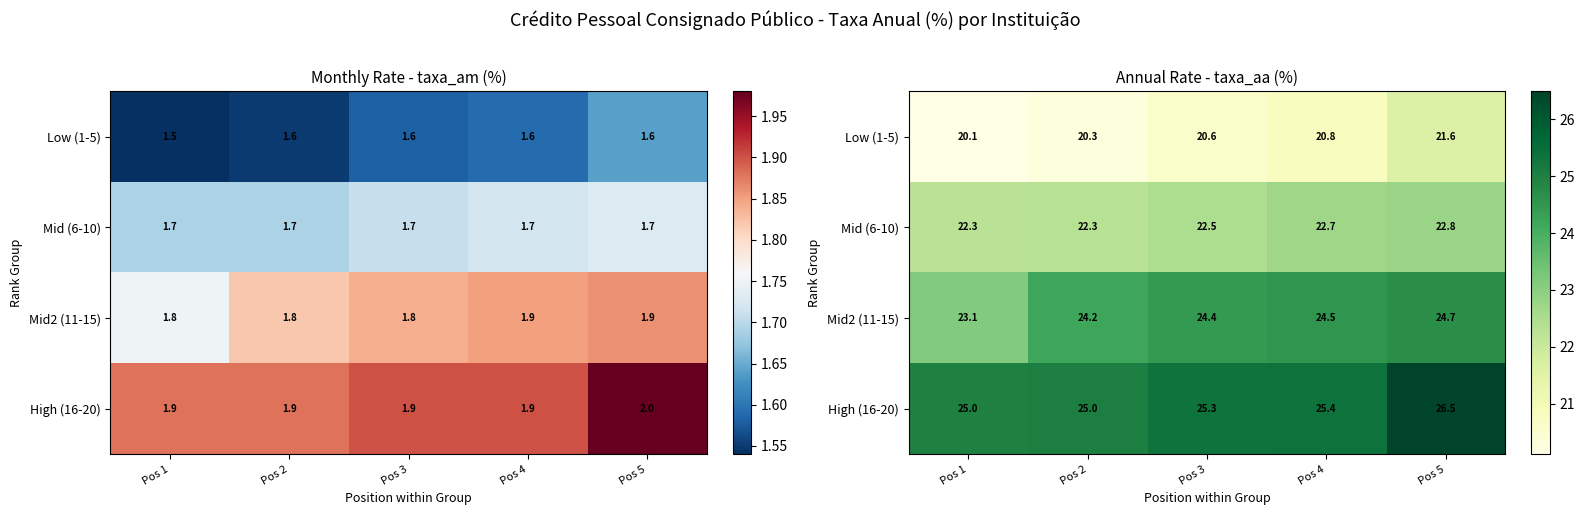

At how many categories does at least one series exceed 23?

5